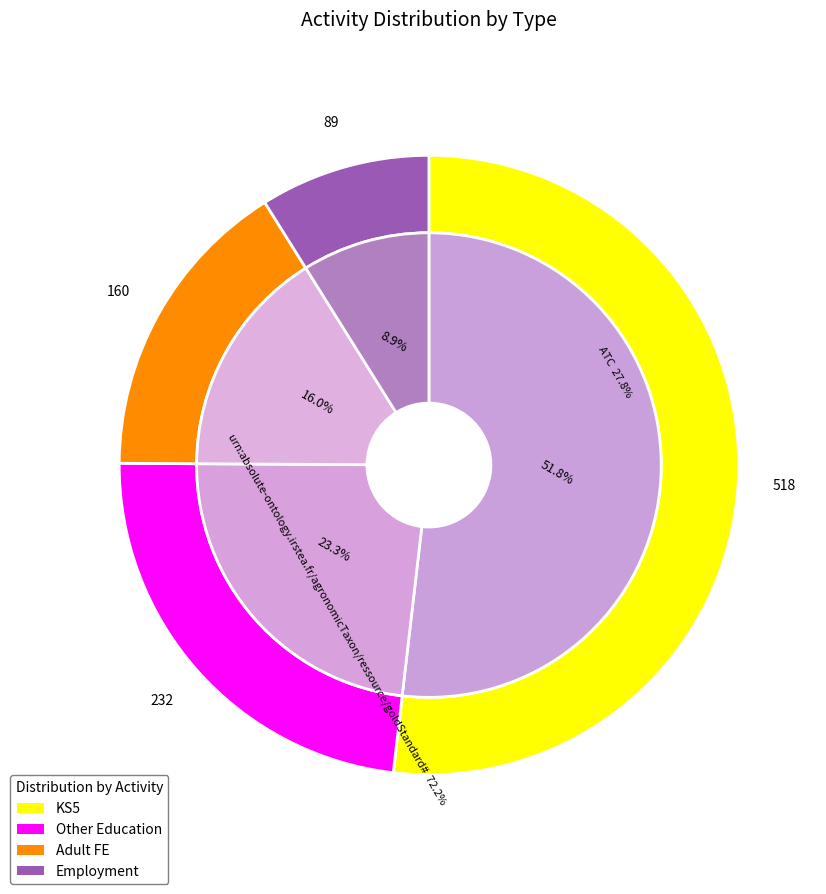

To the nearest percent, what portion does Employment represent?

9%